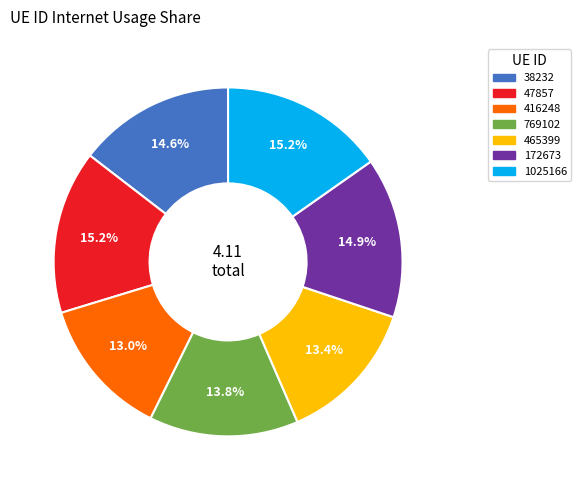

Does any single category account for the majority?

No